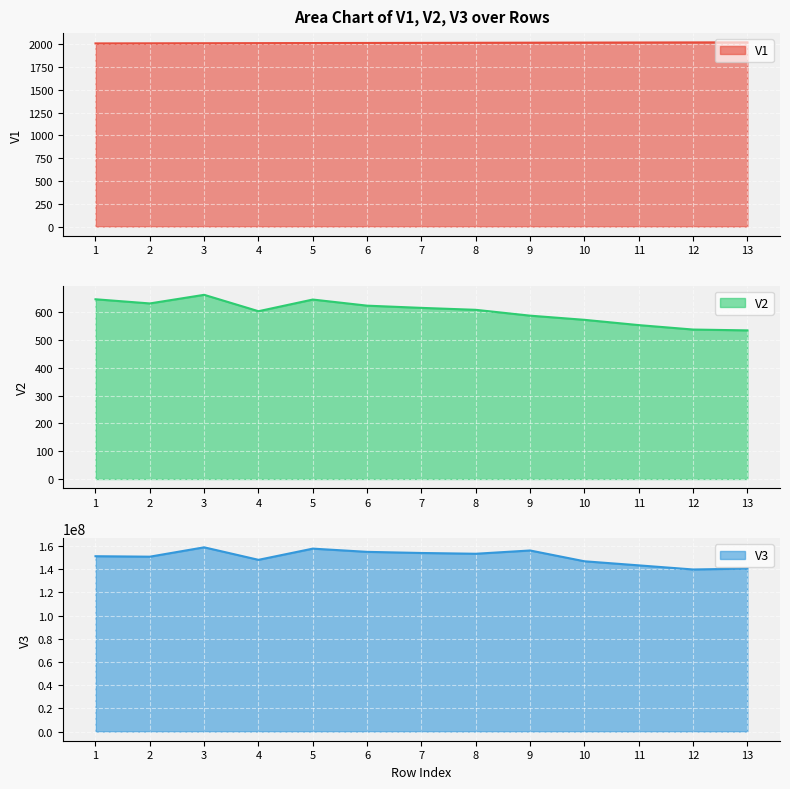

What is the spread (max minus min) of values at 6?

154924776